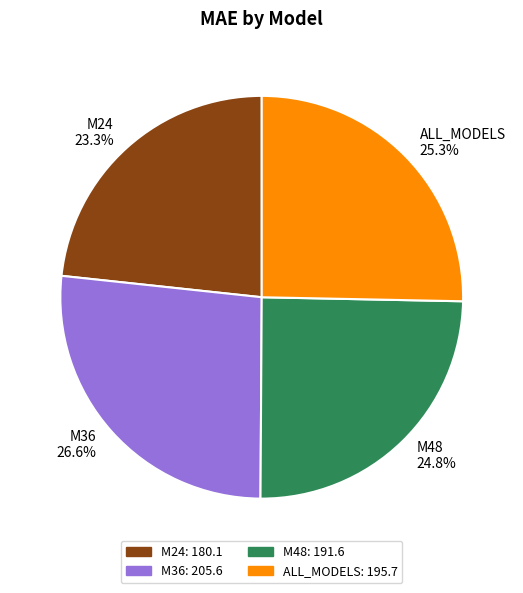

Which slice is the largest?

M36